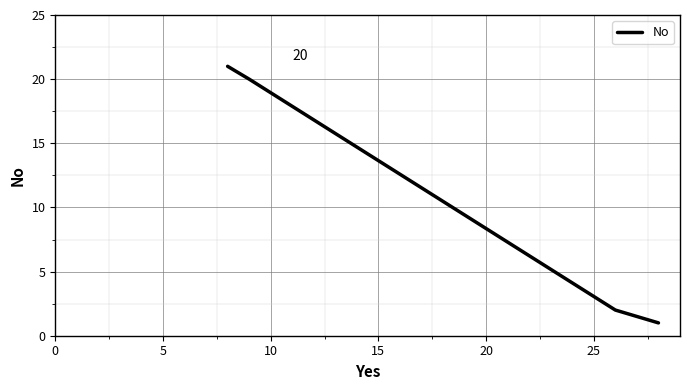

What is the minimum value shown in the chart?

1